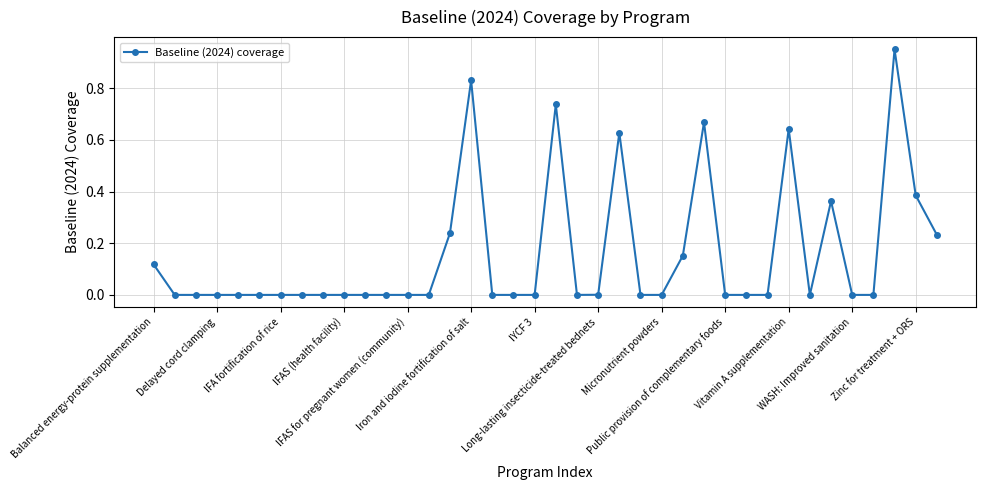

True or false: the data has more than 2 interior local peaks.

True